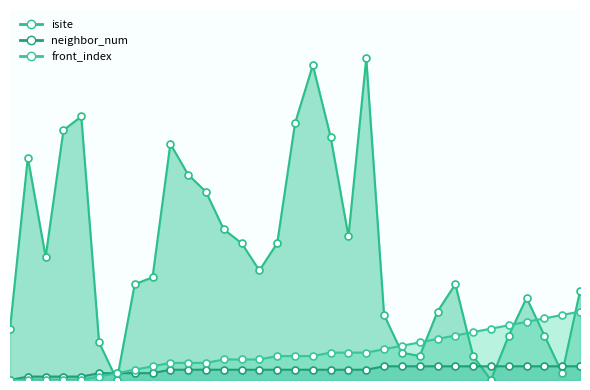

Where is the first local maximum for isite_line?

1